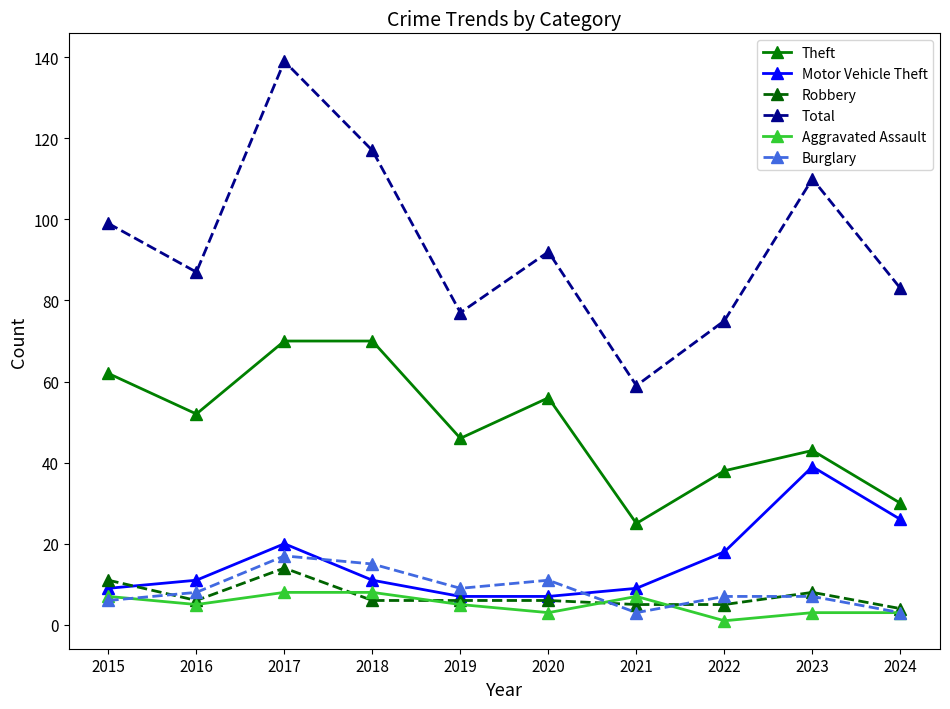

Reading left to right, transcribe all the data shown in this chart.

Theft: 62	52	70	70	46	56	25	38	43	30
Motor Vehicle Theft: 9	11	20	11	7	7	9	18	39	26
Robbery: 11	6	14	6	6	6	5	5	8	4
Total: 99	87	139	117	77	92	59	75	110	83
Aggravated Assault: 7	5	8	8	5	3	7	1	3	3
Burglary: 6	8	17	15	9	11	3	7	7	3